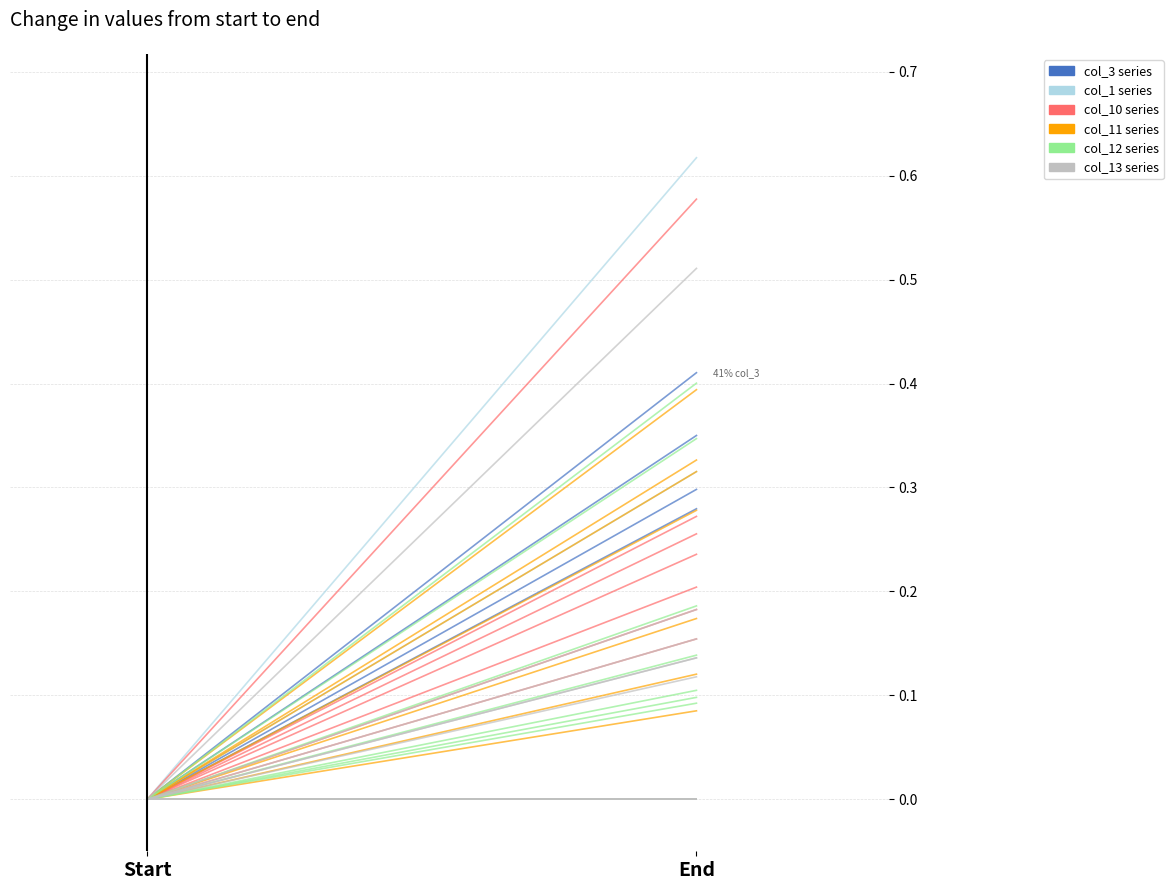

The col_3 series series shows 0.2 at Start. True or false?

False